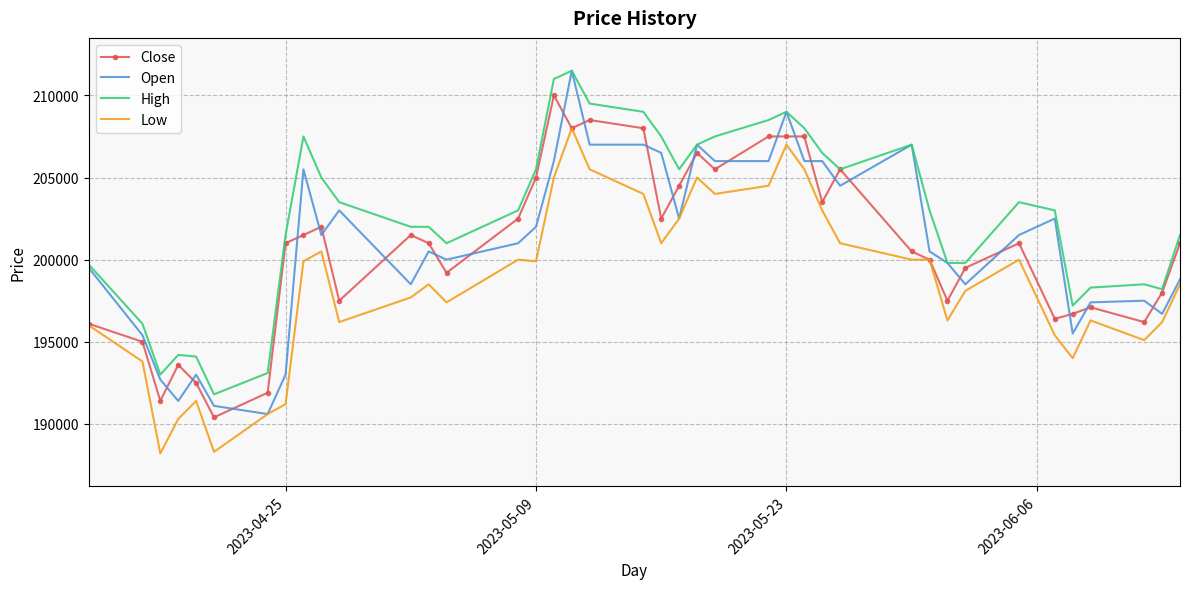

Count the number of categories in the chart.

40